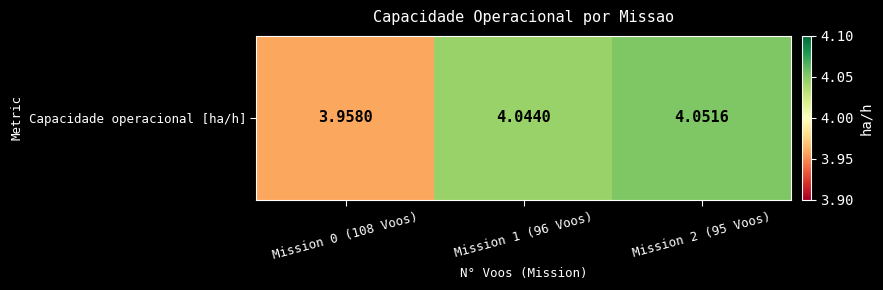

Reading left to right, transcribe all the data shown in this chart.

4.0	4.0	4.1